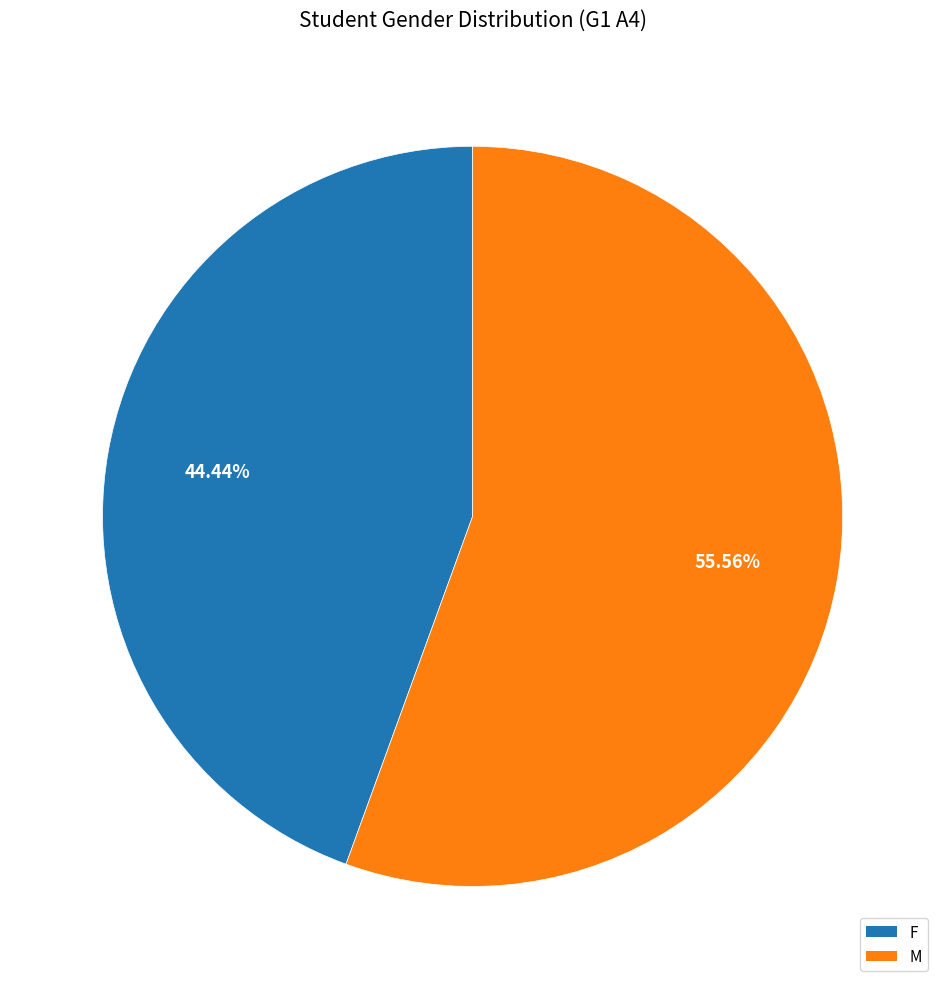

What percentage is the F slice, to the nearest percent?

44%